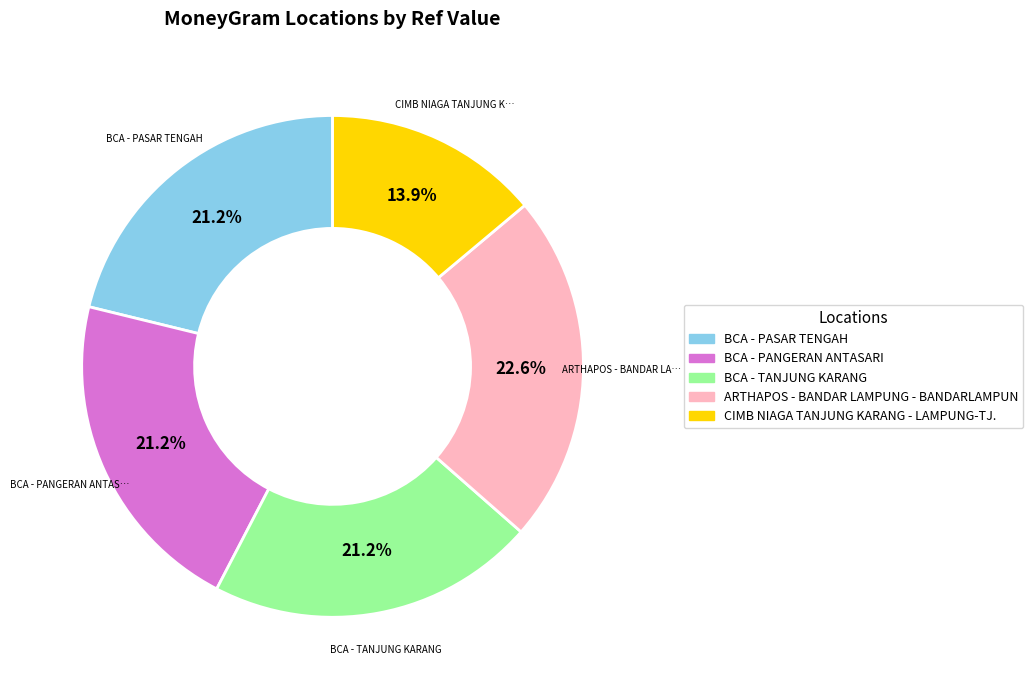

True or false: BCA - PASAR TENGAH accounts for 34% of the total.

False